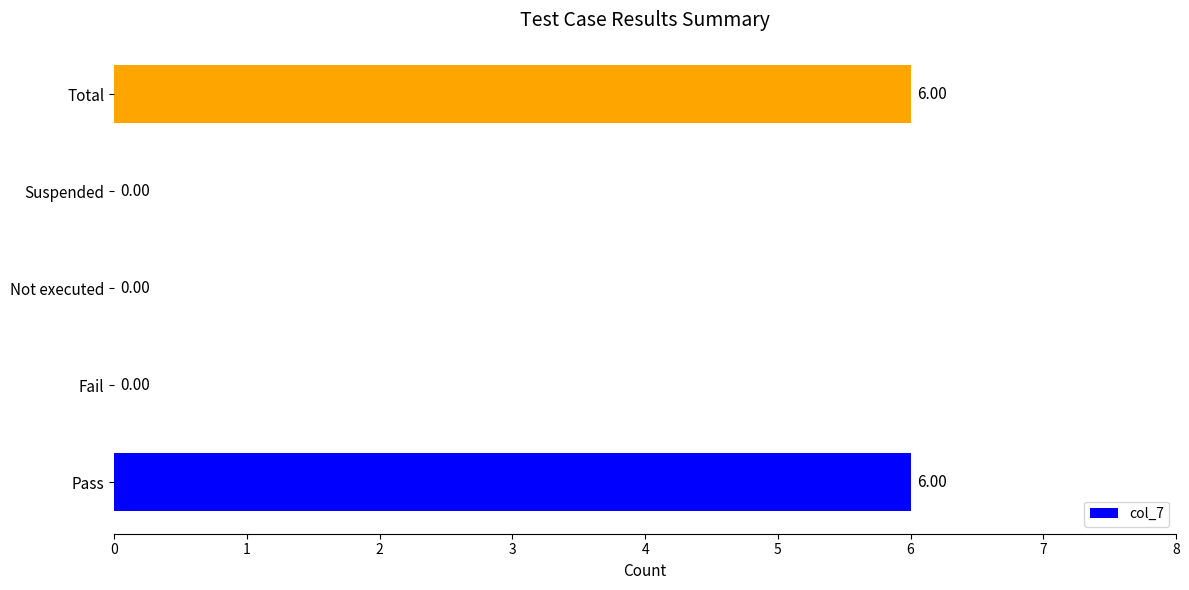

Count the number of categories in the chart.

5